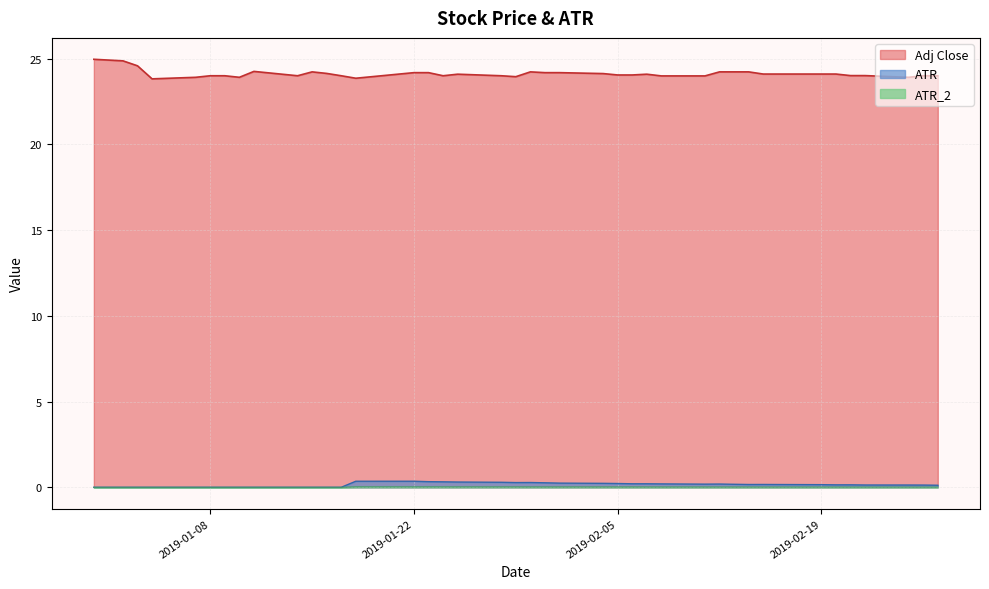

Reading left to right, extract all data points from this chart.

ATR: 2018-12-31=0.0	2019-01-02=0.0	2019-01-03=0.0	2019-01-04=0.0	2019-01-07=0.0	2019-01-08=0.0	2019-01-09=0.0	2019-01-10=0.0	2019-01-11=0.0	2019-01-14=0.0	2019-01-15=0.0	2019-01-16=0.0	2019-01-17=0.0	2019-01-18=0.4	2019-01-22=0.4	2019-01-23=0.3	2019-01-24=0.3	2019-01-25=0.3	2019-01-28=0.3	2019-01-29=0.3	2019-01-30=0.3	2019-01-31=0.3	2019-02-01=0.2	2019-02-04=0.2	2019-02-05=0.2	2019-02-06=0.2	2019-02-07=0.2	2019-02-08=0.2	2019-02-11=0.2	2019-02-12=0.2	2019-02-13=0.2	2019-02-14=0.2	2019-02-15=0.2	2019-02-19=0.2	2019-02-20=0.1	2019-02-21=0.1	2019-02-22=0.1	2019-02-25=0.1	2019-02-26=0.1	2019-02-27=0.1
ATR_2: 2018-12-31=0.0	2019-01-02=0.0	2019-01-03=0.0	2019-01-04=0.0	2019-01-07=0.0	2019-01-08=0.0	2019-01-09=0.0	2019-01-10=0.0	2019-01-11=0.0	2019-01-14=0.0	2019-01-15=0.0	2019-01-16=0.0	2019-01-17=0.0	2019-01-18=0.0	2019-01-22=0.0	2019-01-23=0.0	2019-01-24=0.0	2019-01-25=0.0	2019-01-28=0.0	2019-01-29=0.0	2019-01-30=0.0	2019-01-31=0.0	2019-02-01=0.0	2019-02-04=0.0	2019-02-05=0.0	2019-02-06=0.0	2019-02-07=0.0	2019-02-08=0.0	2019-02-11=0.0	2019-02-12=0.0	2019-02-13=0.0	2019-02-14=0.0	2019-02-15=0.0	2019-02-19=0.0	2019-02-20=0.0	2019-02-21=0.0	2019-02-22=0.0	2019-02-25=0.0	2019-02-26=0.0	2019-02-27=0.0
Adj Close: 2018-12-31=25.0	2019-01-02=24.9	2019-01-03=24.6	2019-01-04=23.8	2019-01-07=23.9	2019-01-08=24.0	2019-01-09=24.0	2019-01-10=23.9	2019-01-11=24.3	2019-01-14=24.0	2019-01-15=24.2	2019-01-16=24.1	2019-01-17=24.0	2019-01-18=23.9	2019-01-22=24.2	2019-01-23=24.2	2019-01-24=24.0	2019-01-25=24.1	2019-01-28=24.0	2019-01-29=23.9	2019-01-30=24.2	2019-01-31=24.2	2019-02-01=24.2	2019-02-04=24.1	2019-02-05=24.0	2019-02-06=24.0	2019-02-07=24.1	2019-02-08=24.0	2019-02-11=24.0	2019-02-12=24.2	2019-02-13=24.2	2019-02-14=24.2	2019-02-15=24.1	2019-02-19=24.1	2019-02-20=24.1	2019-02-21=24.0	2019-02-22=24.0	2019-02-25=23.9	2019-02-26=24.0	2019-02-27=24.0